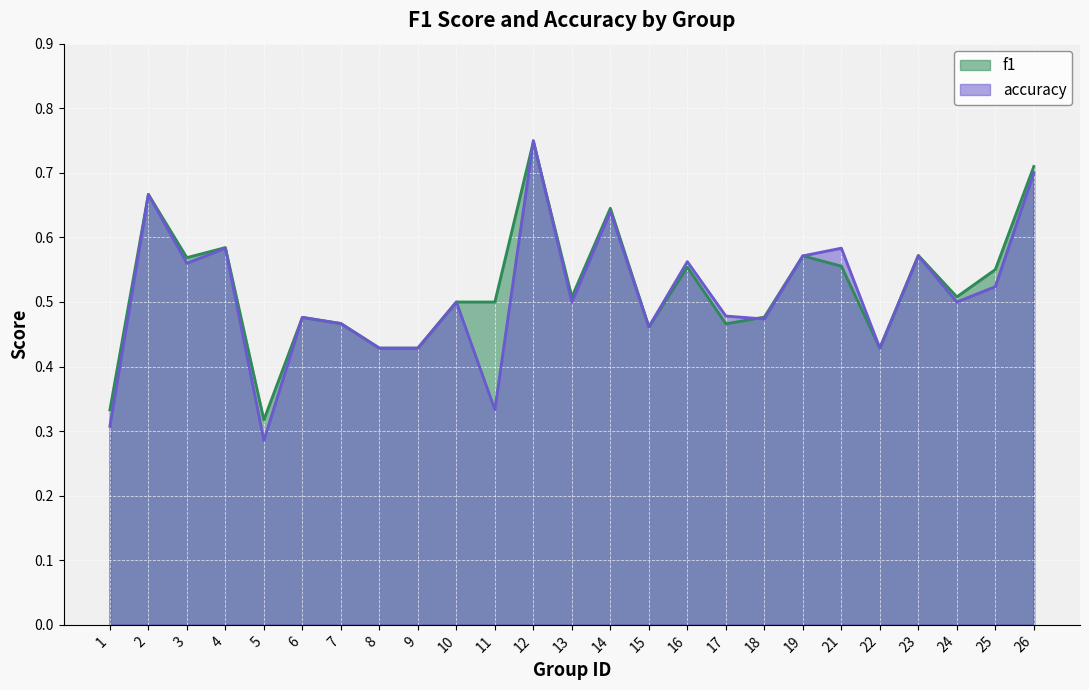

Between 1 and 4, which series saw the biggest shift?

accuracy